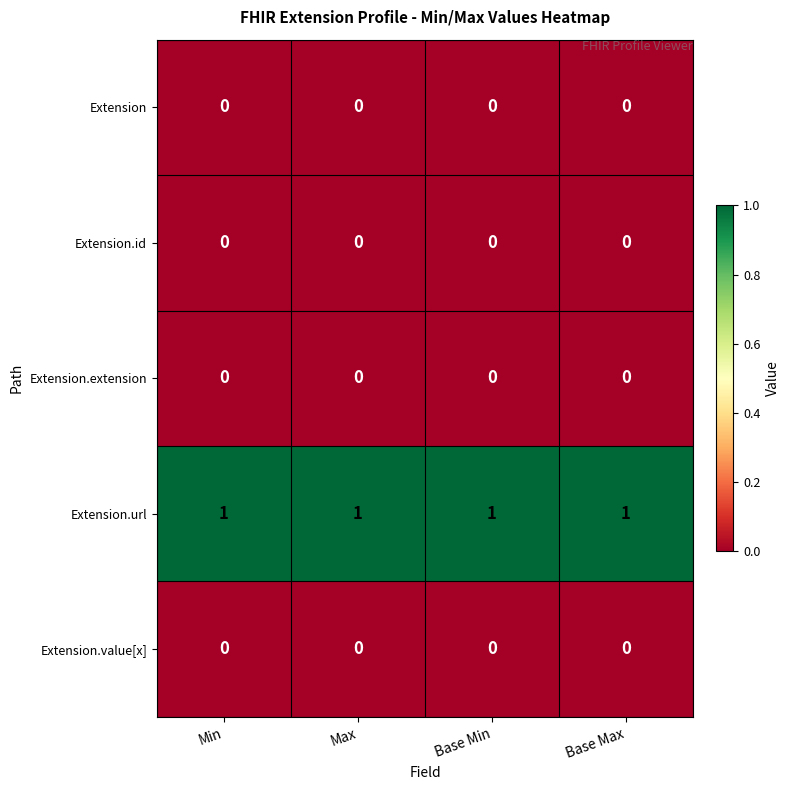

Which series has the largest total across all categories?

Extension.url